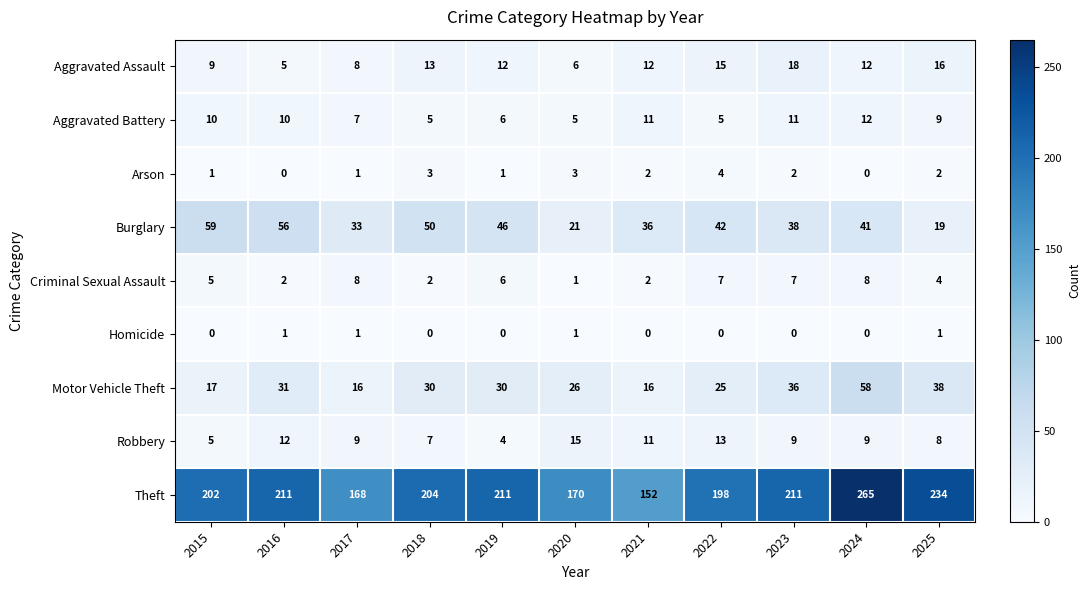

Is it true that Theft equals 198 at 2022?

True